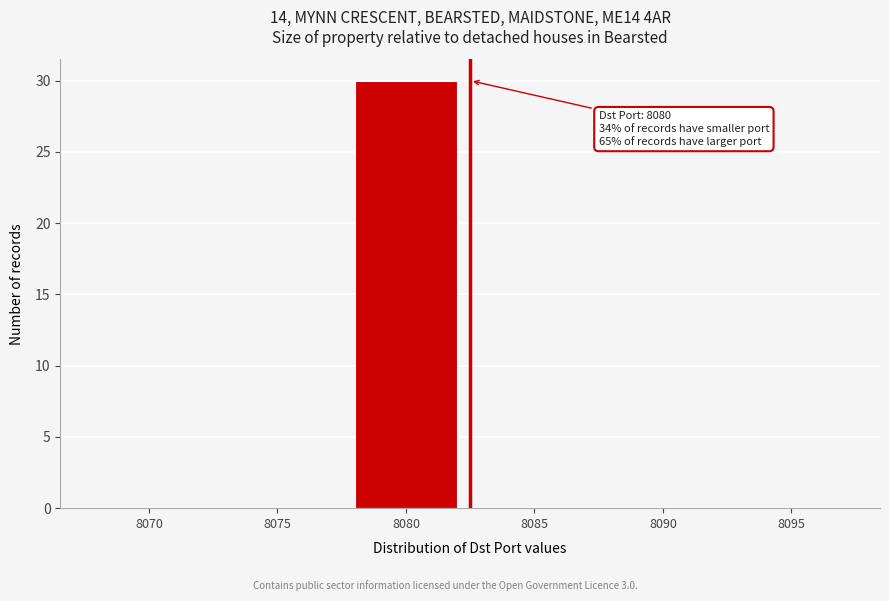

Reading right to left, extract all data points from this chart.

8095=0	8090=0	8085=0	8080=30	8075=0	8070=0